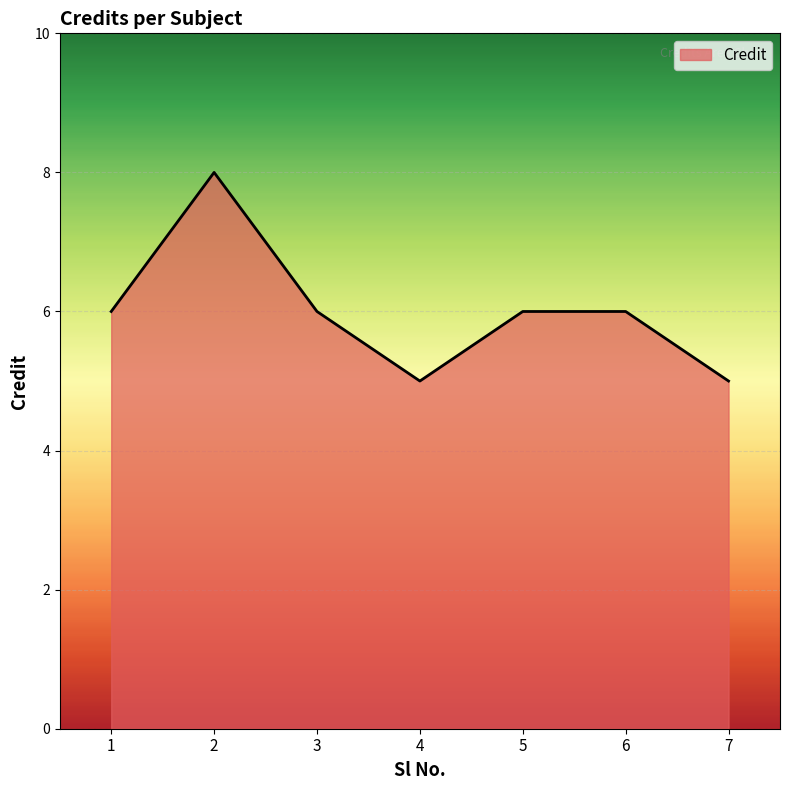

Reading right to left, transcribe all the data shown in this chart.

5	6	6	5	6	8	6